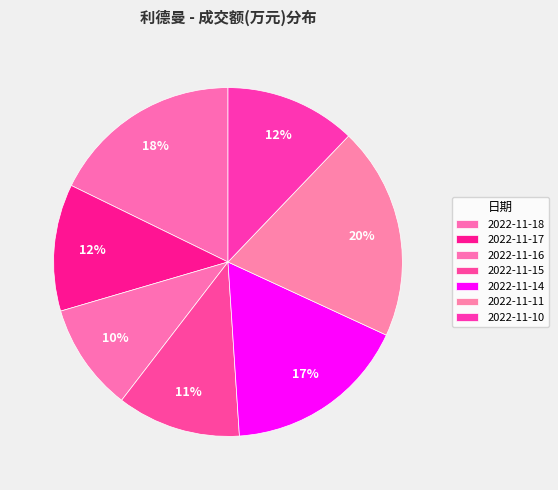

How many segments does this pie chart have?

7